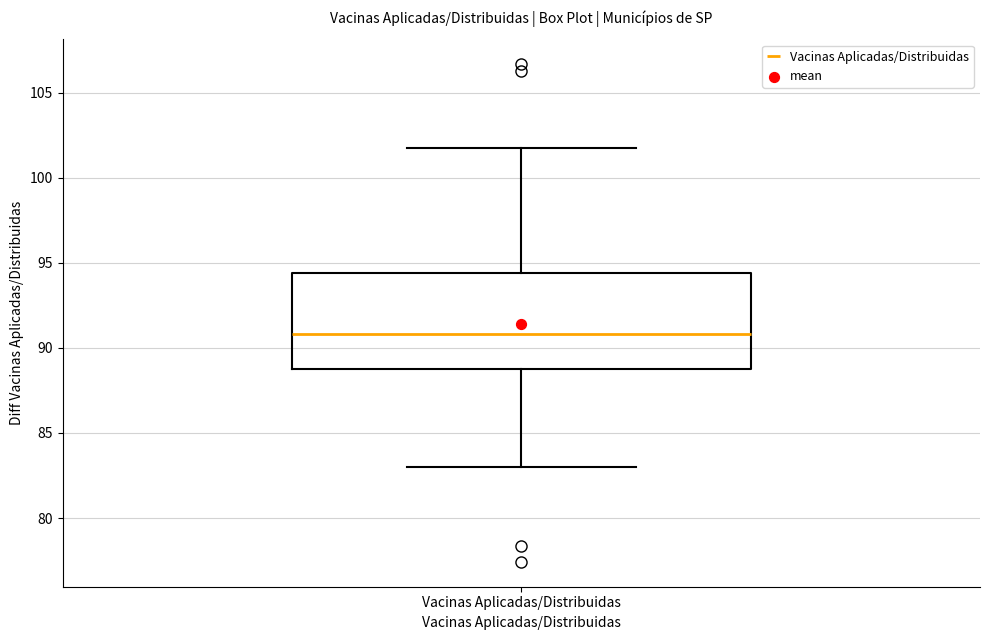

Read this box plot against the y-axis: the position of the median line, the range covered by the box, and the ends of both whiskers. The values are not printed on the chart, so give them approximately, as read against the axis.

median 91.0, box 88.5 to 94.5, whiskers 83.0 to 101.5